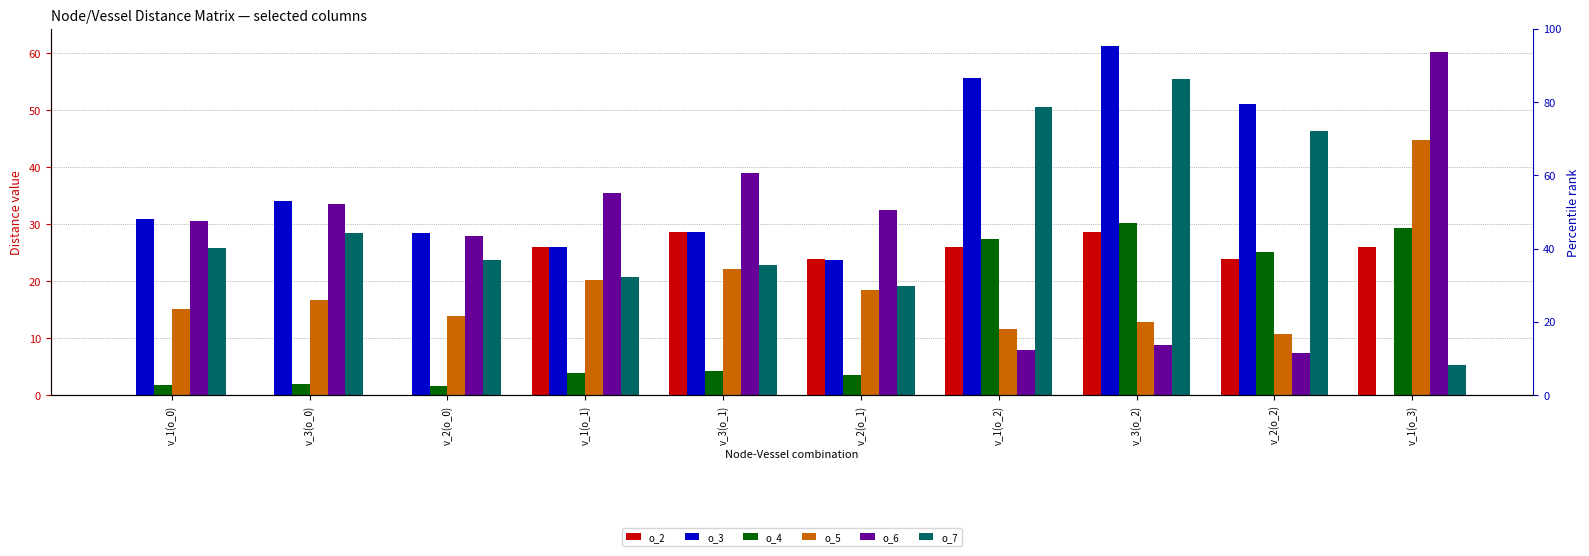

Is the value of o_7 at v_2(o_2) greater than the value of o_2 at v_1(o_1)?

Yes